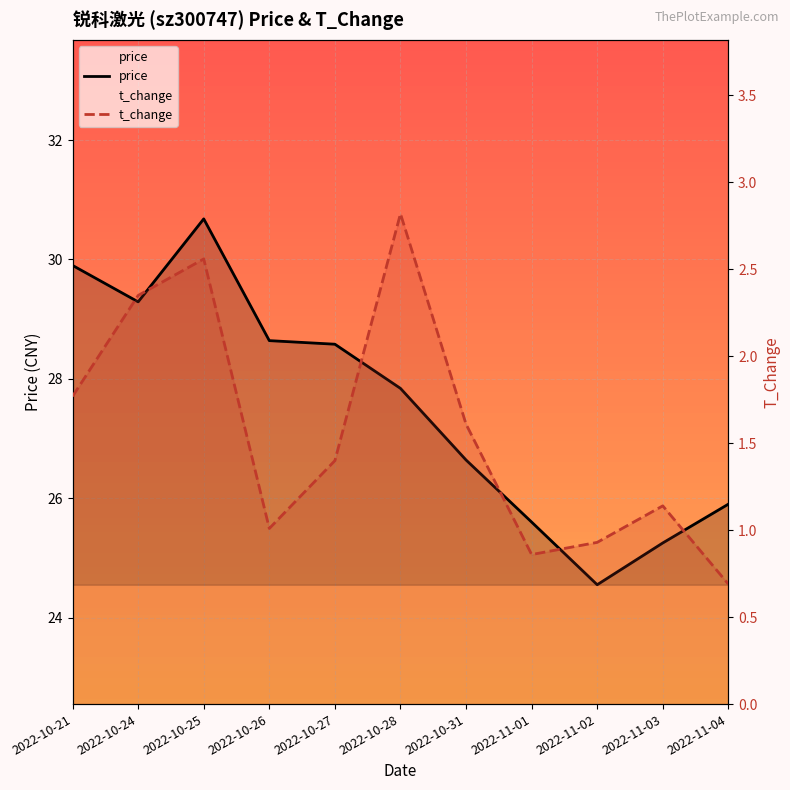

Reading left to right, transcribe all the data shown in this chart.

price: 2022-10-21=29.9	2022-10-24=29.3	2022-10-25=30.7	2022-10-26=28.6	2022-10-27=28.6	2022-10-28=27.8	2022-10-31=26.6	2022-11-01=25.6	2022-11-02=24.6	2022-11-03=25.2	2022-11-04=25.9
t_change: 2022-10-21=1.8	2022-10-24=2.4	2022-10-25=2.6	2022-10-26=1.0	2022-10-27=1.4	2022-10-28=2.8	2022-10-31=1.6	2022-11-01=0.9	2022-11-02=0.9	2022-11-03=1.1	2022-11-04=0.7